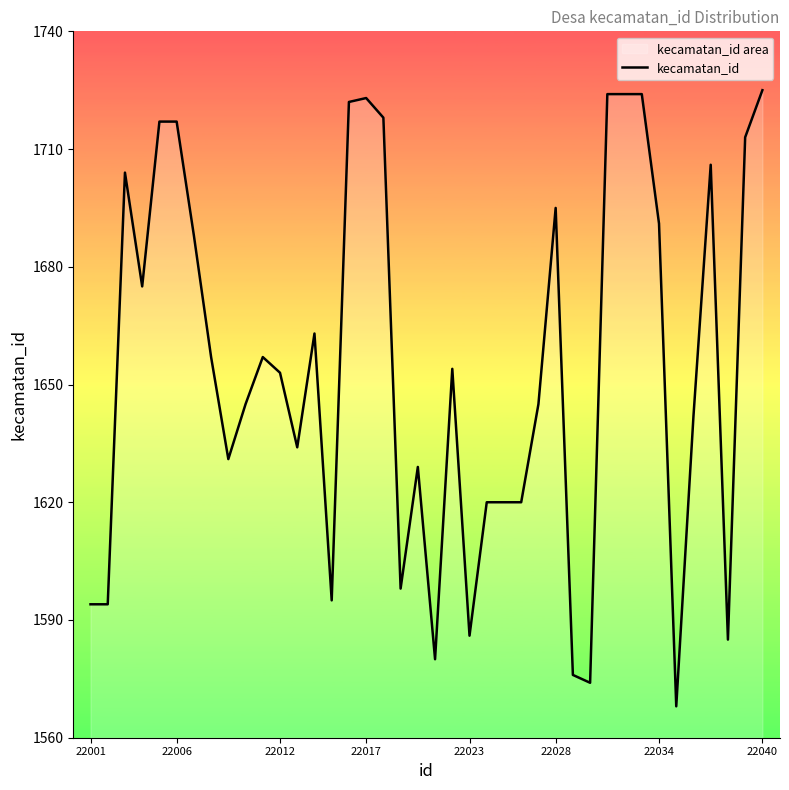

What is the greatest value displayed?

1725